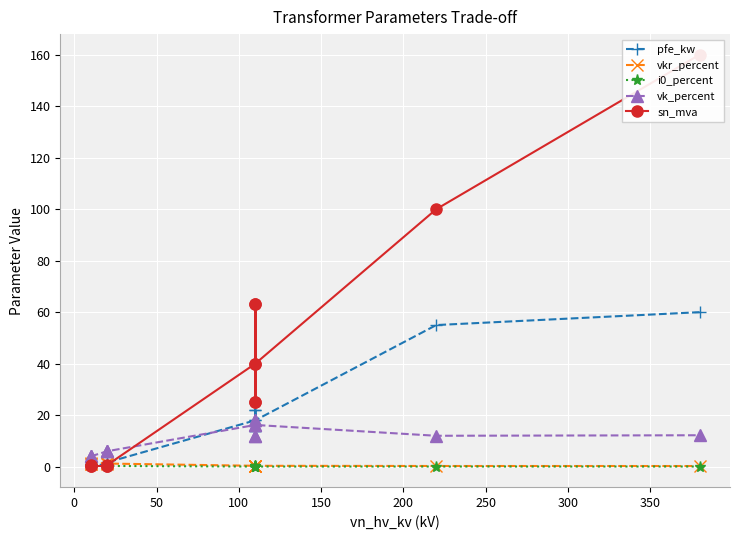

How many lines are shown in the chart?

5